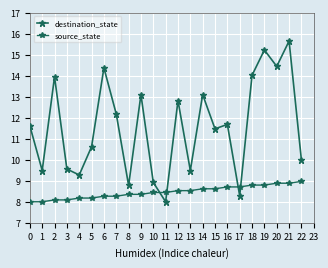

What is the value of the source_state point at the 4th from the left?

8.1